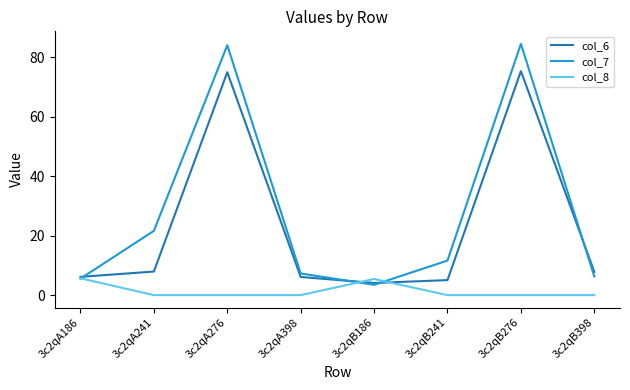

List the series in order of their overall mean, lowest first.

col_8, col_6, col_7